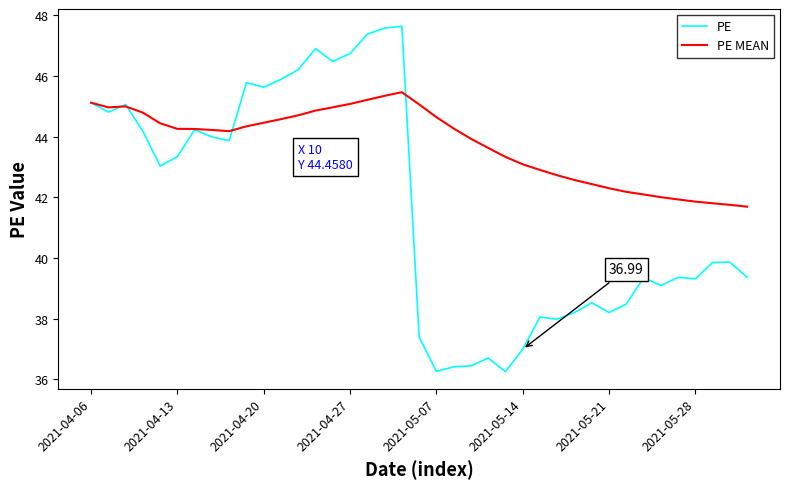

Which series has the largest total across all categories?

PE MEAN